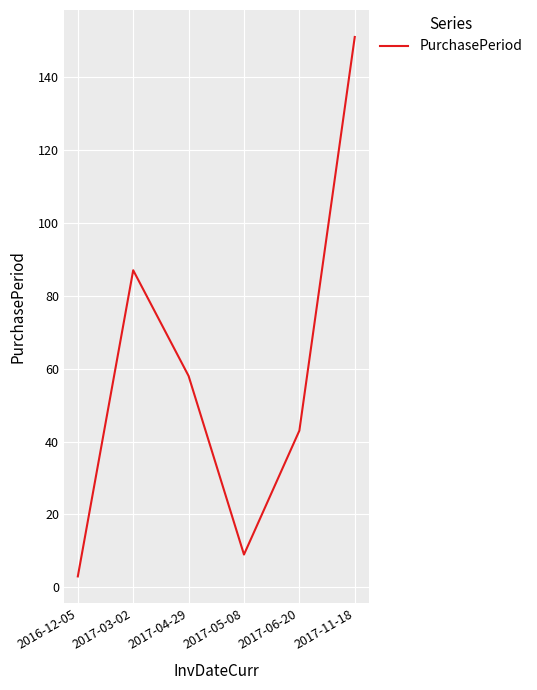

What position from the left is 2017-05-08?

4